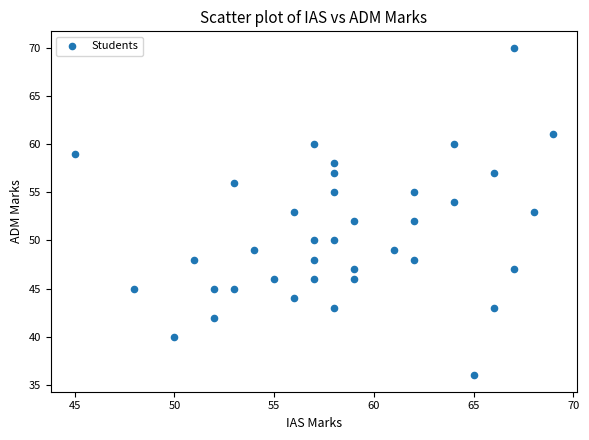

What is the range of X values (max minus min)?

24